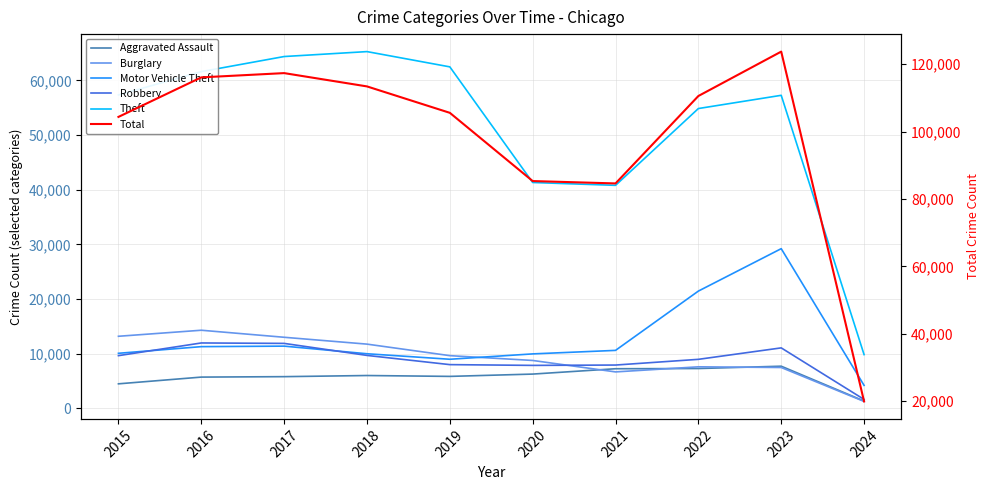

At how many categories does at least one series exceed 105309?

6